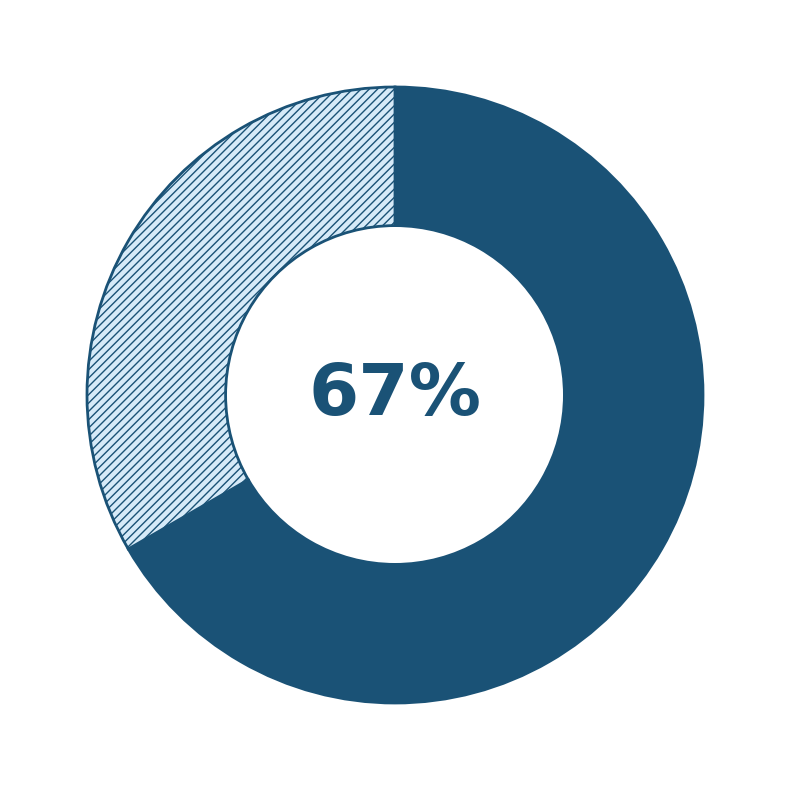

Is there a majority slice in this chart?

Yes